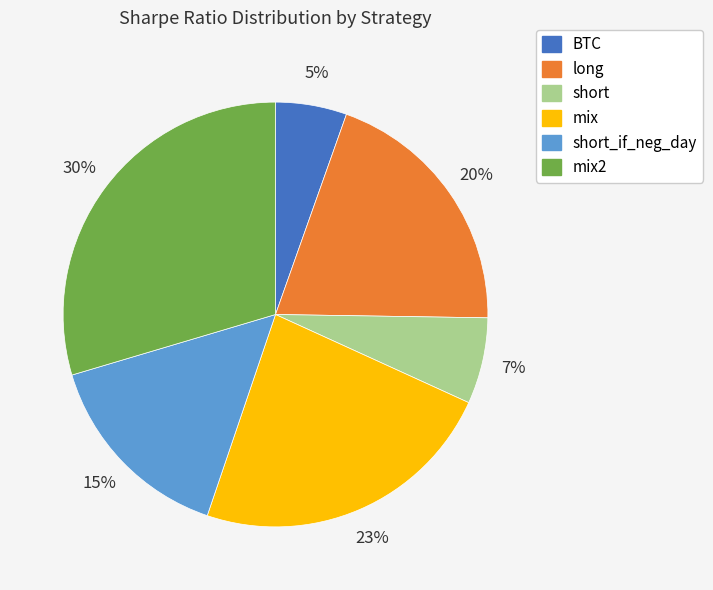

To the nearest percent, what percentage of the pie is long?

20%